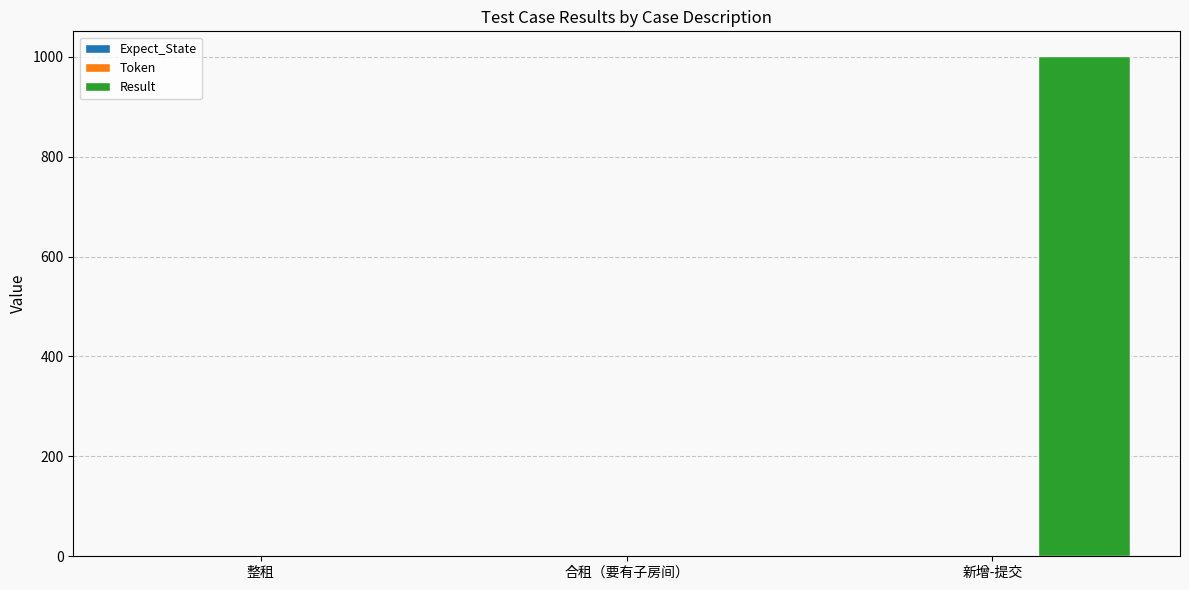

Between 合租（要有子房间） and 新增-提交, which is larger?

新增-提交